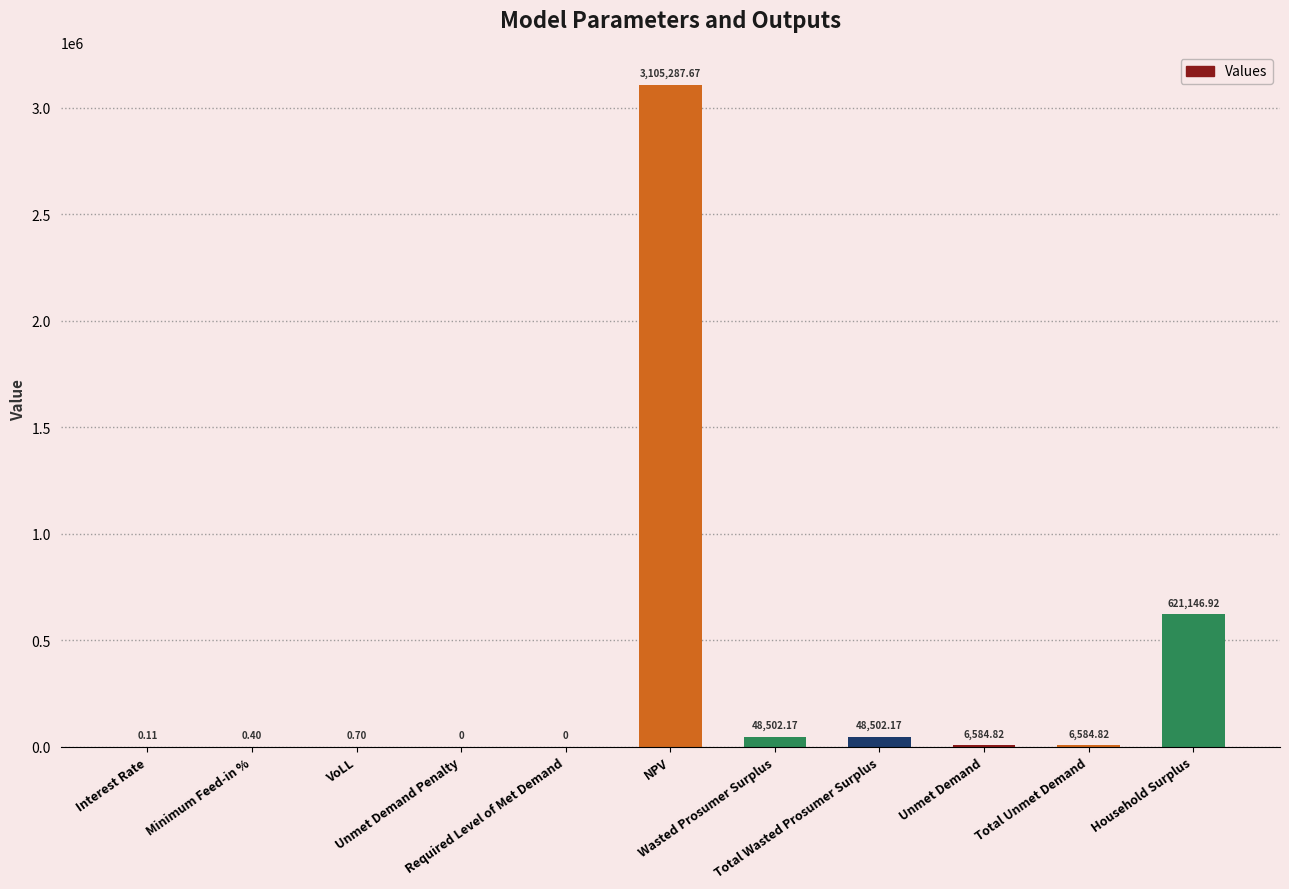

How many values are above zero?

9